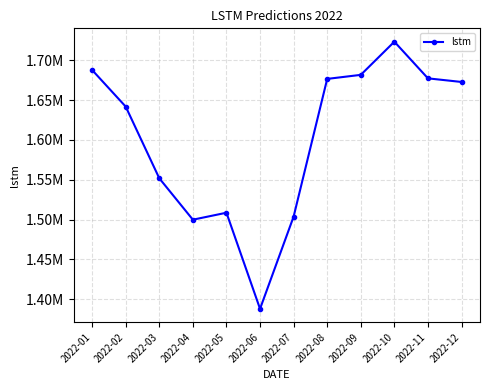

What is the difference between the maximum and minimum values?

335872.7